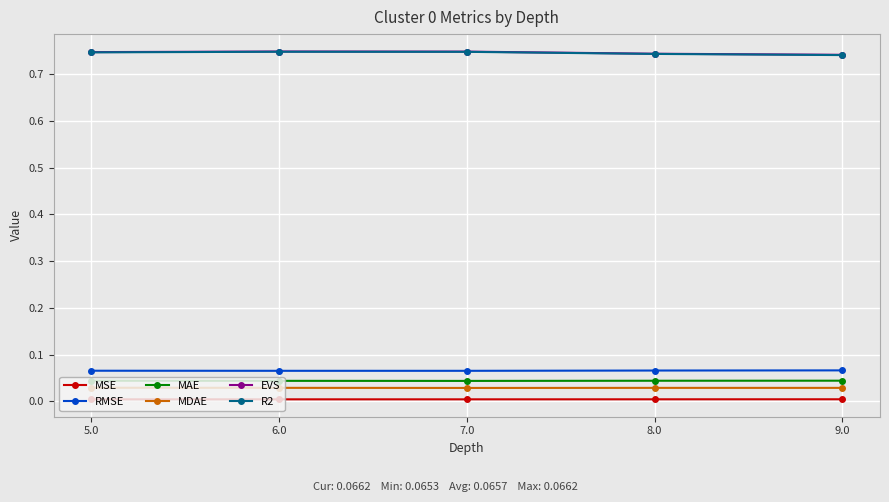

True or false: MAE has a value of 0.1 at 7.0.

False